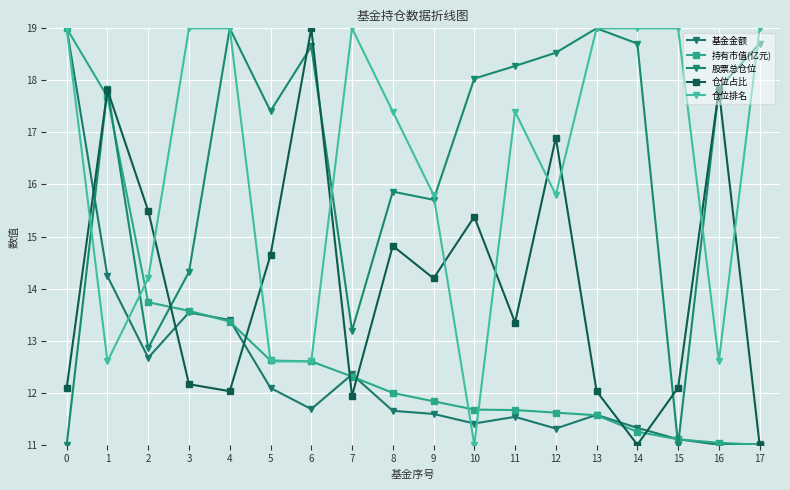

True or false: 基金金额 has more than 1 interior local peaks.

True